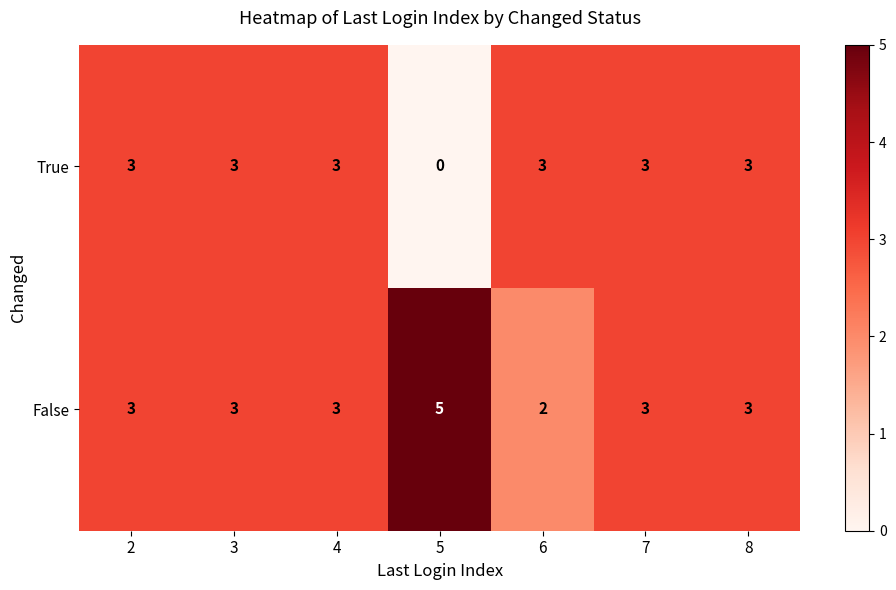

Reading right to left, what are all the values shown in this chart?

True: 8=3	7=3	6=3	5=0	4=3	3=3	2=3
False: 8=3	7=3	6=2	5=5	4=3	3=3	2=3